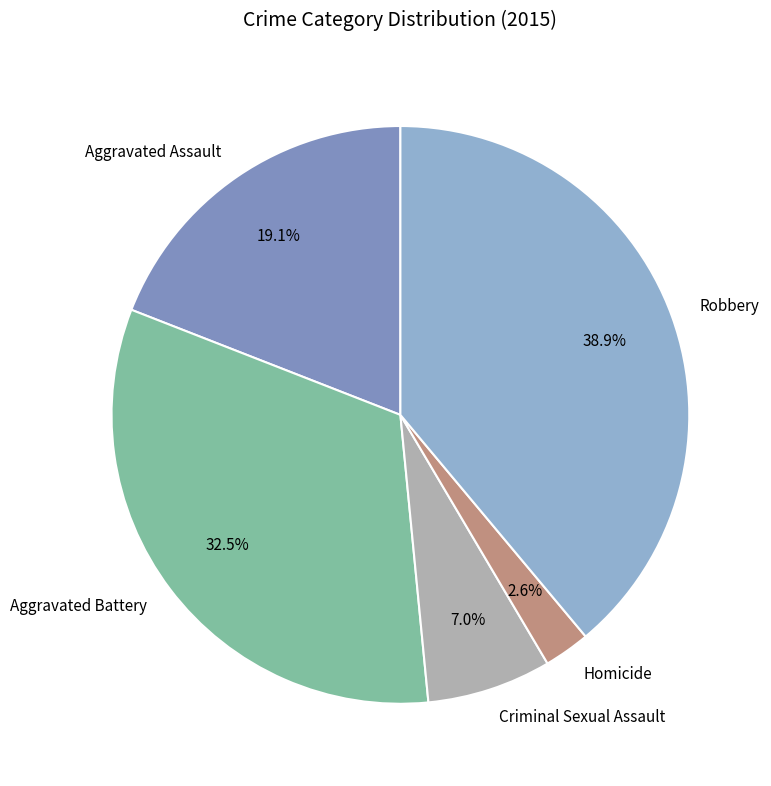

To the nearest percent, what portion does Robbery represent?

39%